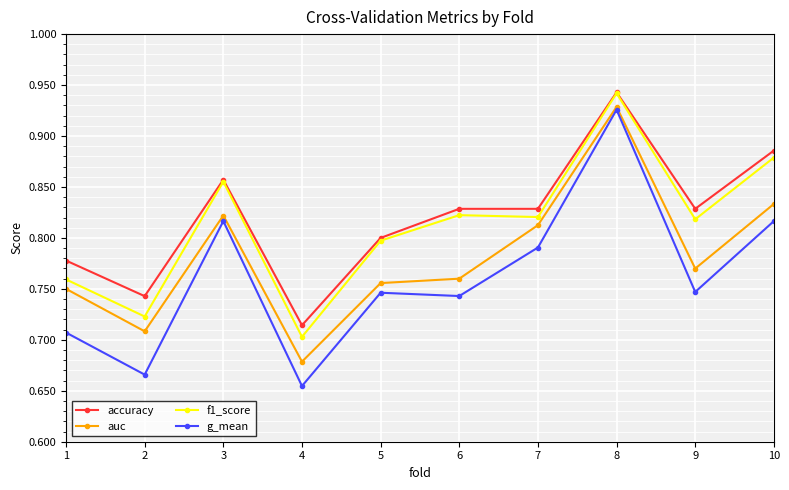

At how many categories does at least one series exceed 0?

10